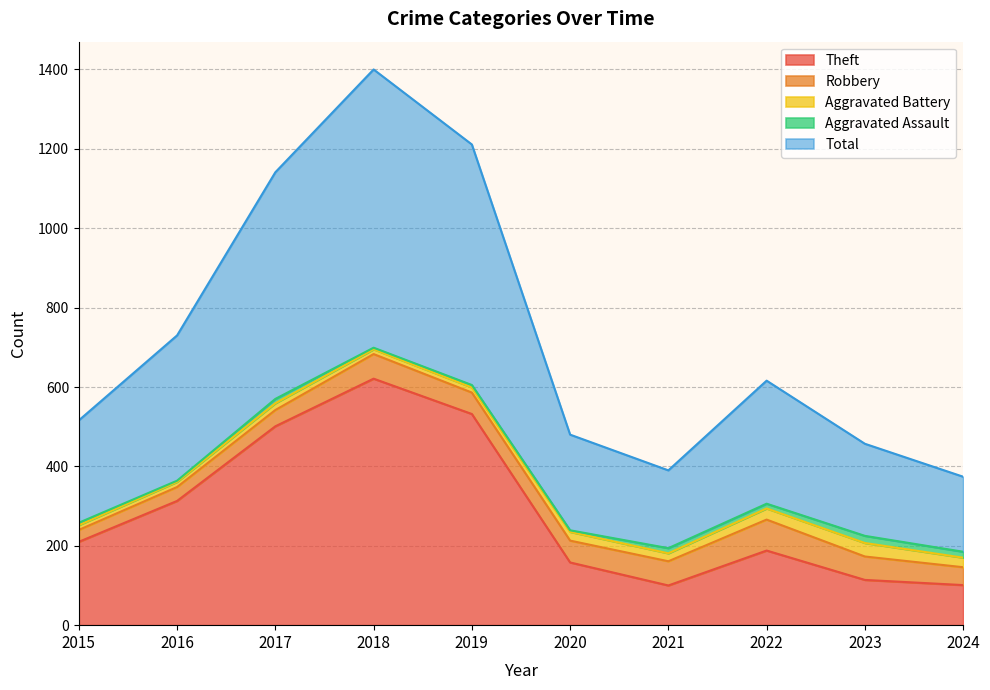

Reading right to left, what are all the values shown in this chart?

Theft: 2024=101	2023=114	2022=188	2021=100	2020=158	2019=532	2018=621	2017=501	2016=313	2015=210
Robbery: 2024=45	2023=59	2022=78	2021=61	2020=55	2019=54	2018=62	2017=41	2016=35	2015=30
Aggravated Battery: 2024=24	2023=34	2022=28	2021=20	2020=22	2019=13	2018=12	2017=17	2016=13	2015=12
Aggravated Assault: 2024=15	2023=18	2022=12	2021=13	2020=4	2019=6	2018=4	2017=11	2016=3	2015=6
Total: 2024=189	2023=232	2022=310	2021=196	2020=241	2019=606	2018=701	2017=571	2016=366	2015=258